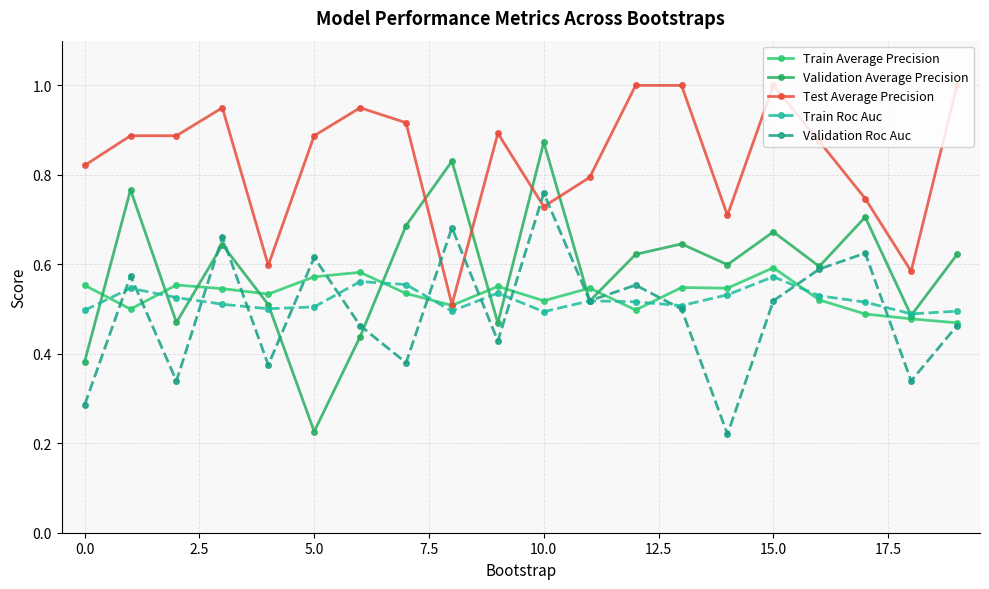

True or false: Test Average Precision and Train Roc Auc intersect in this chart.

False